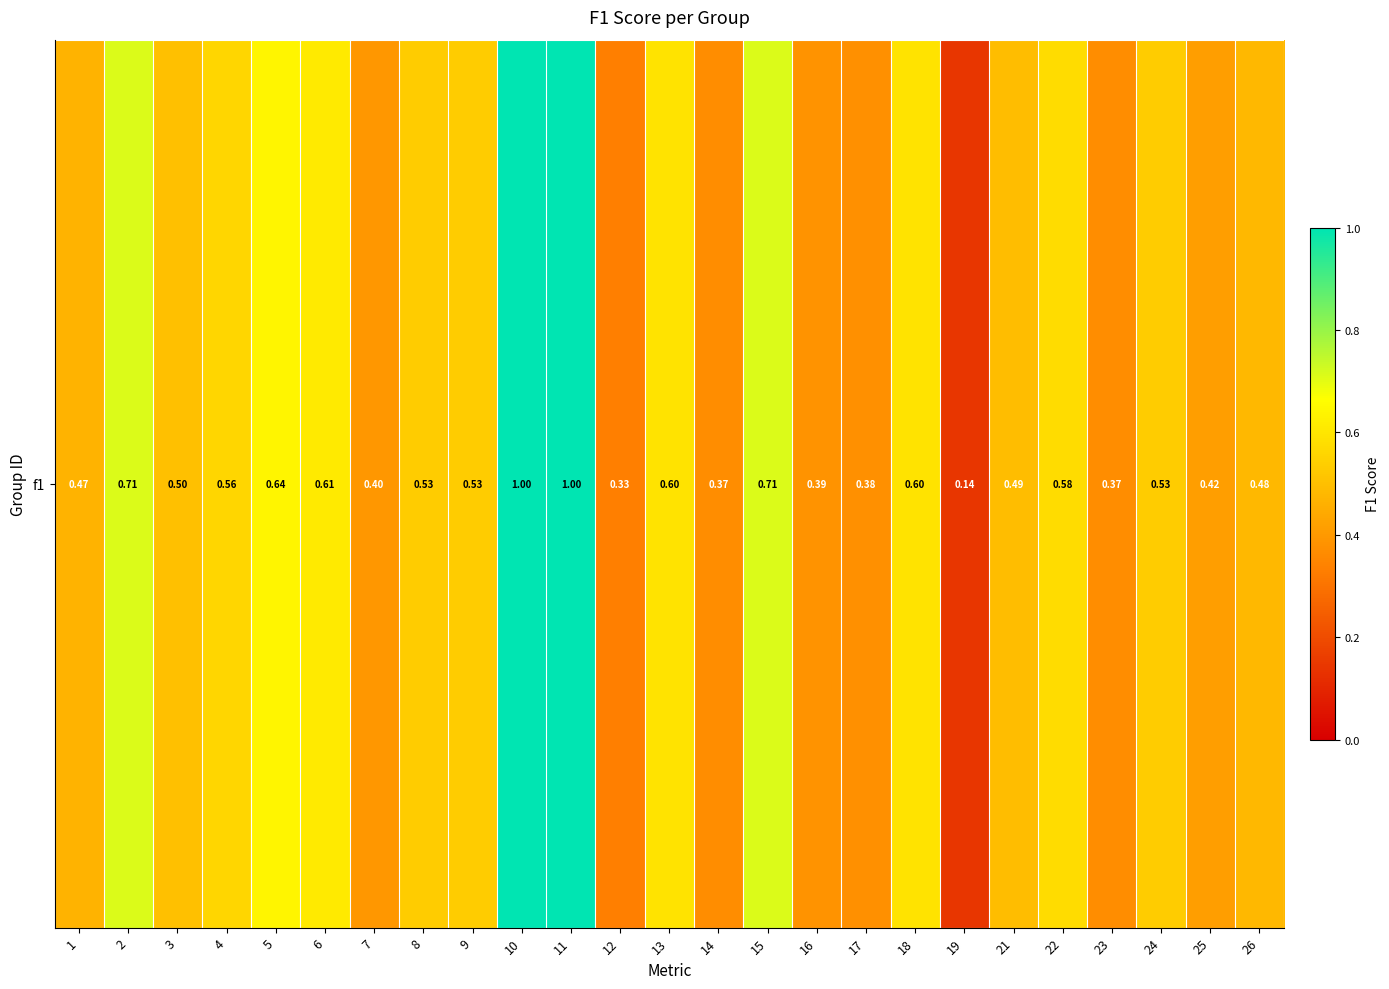

Read the value at 13.

0.6